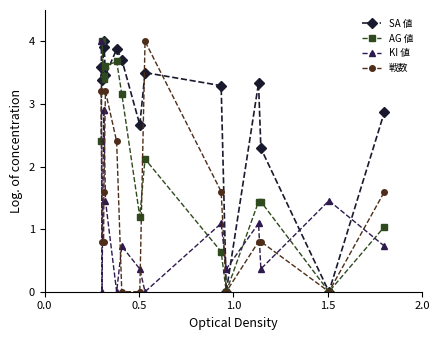

Does the chart display data point markers on the line(s)?

Yes